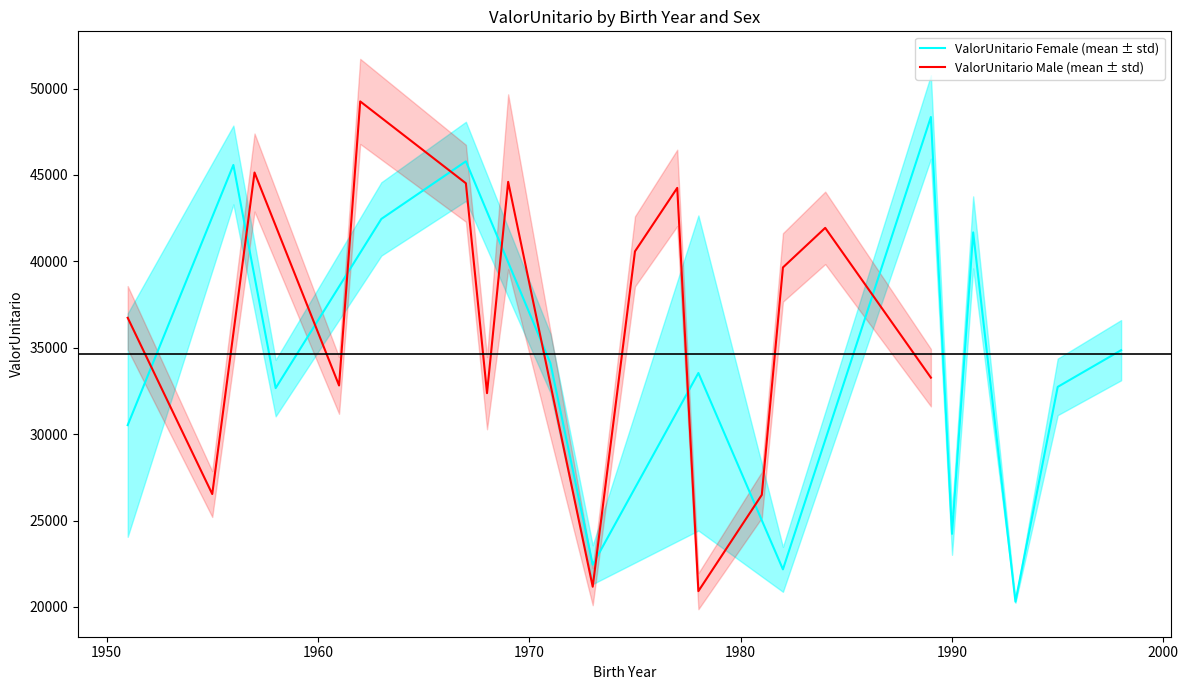

The ValorUnitario_M series shows 63775.7 at 1984. True or false?

False